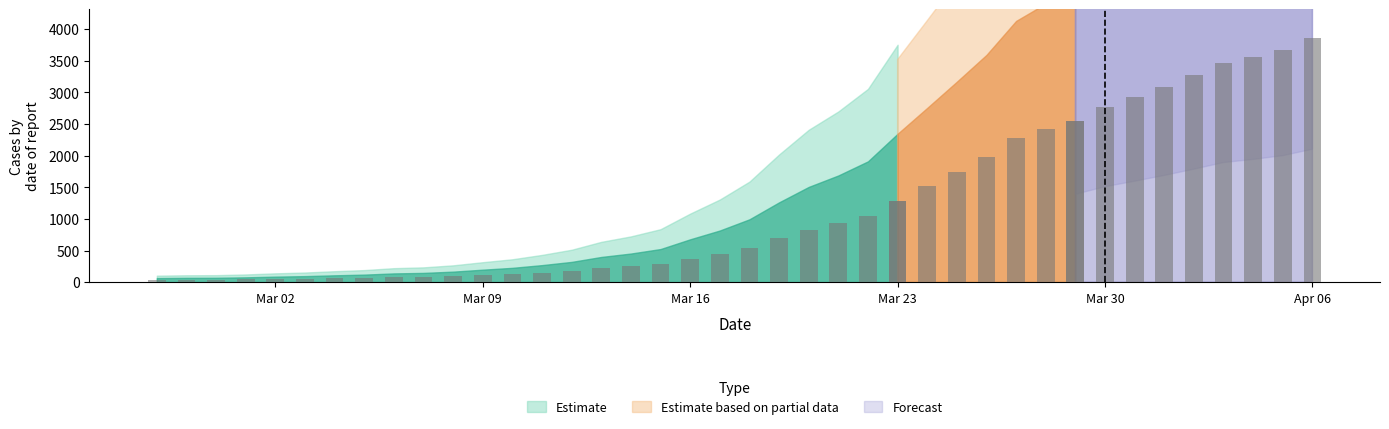

Reading left to right, what are all the values shown in this chart?

64	68	69	76	87	95	108	119	138	146	166	197	226	269	320	398	452	523	677	816	993	1261	1505	1686	1909	2345	2754	3168	3592	4129	4403	4628	5028	5317	5622	5952	6301	6466	6664	7003